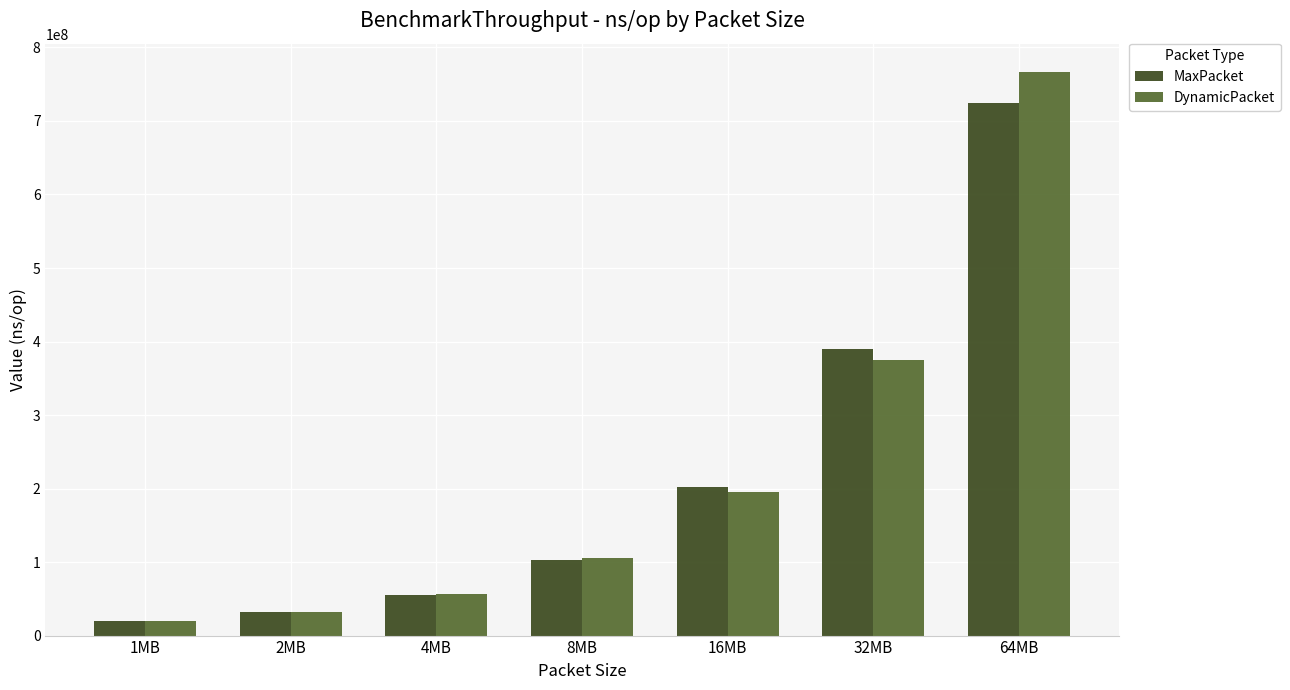

At which category is the sum across all series the highest?

64MB